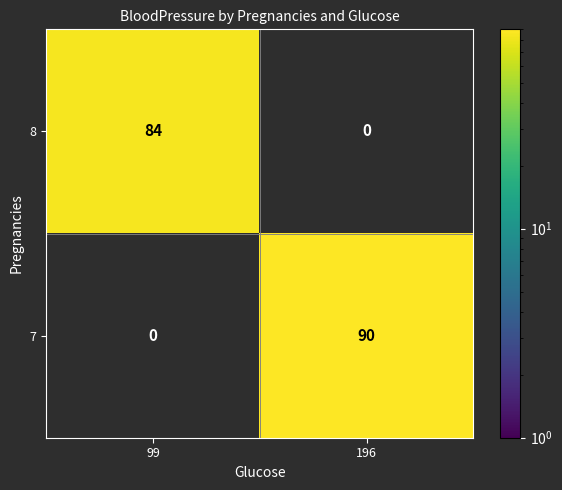

At how many categories does at least one series exceed 33?

2